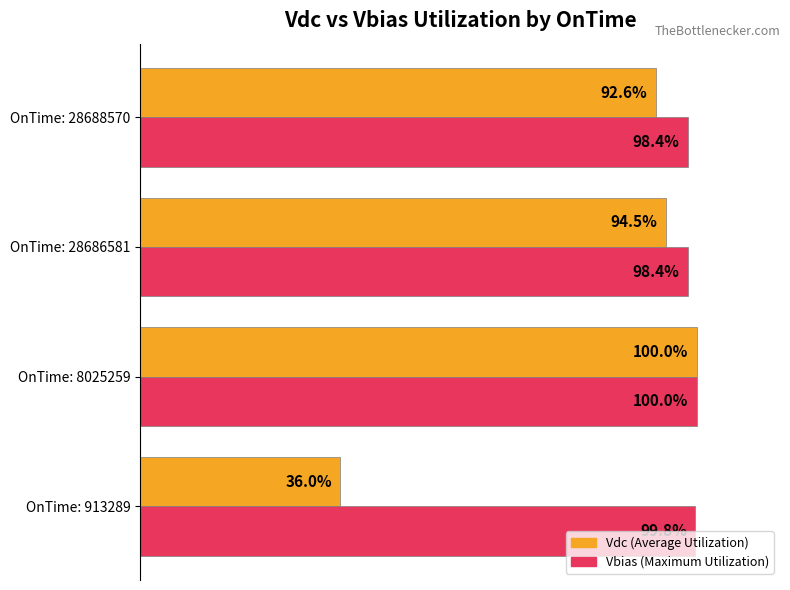

At which category is the sum across all series the highest?

OnTime: 8025259